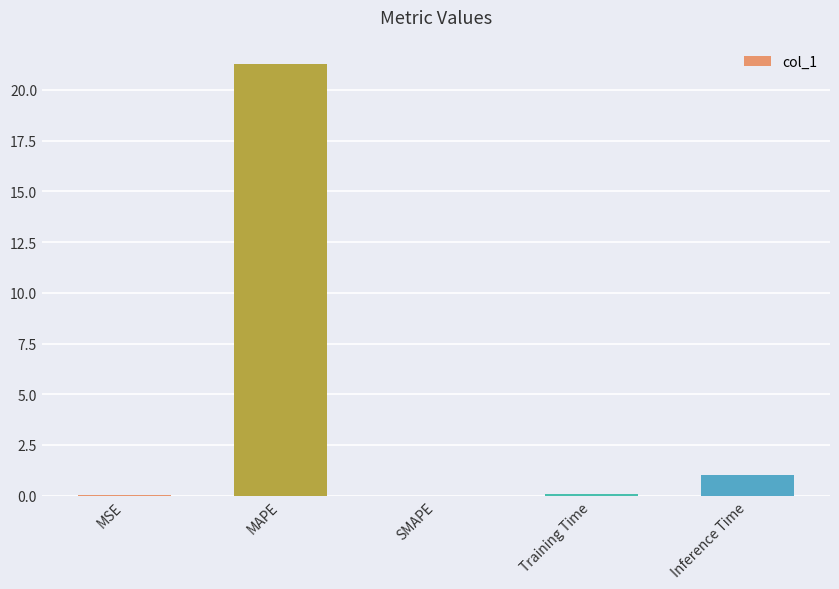

Which has a higher value, Training Time or Inference Time?

Inference Time